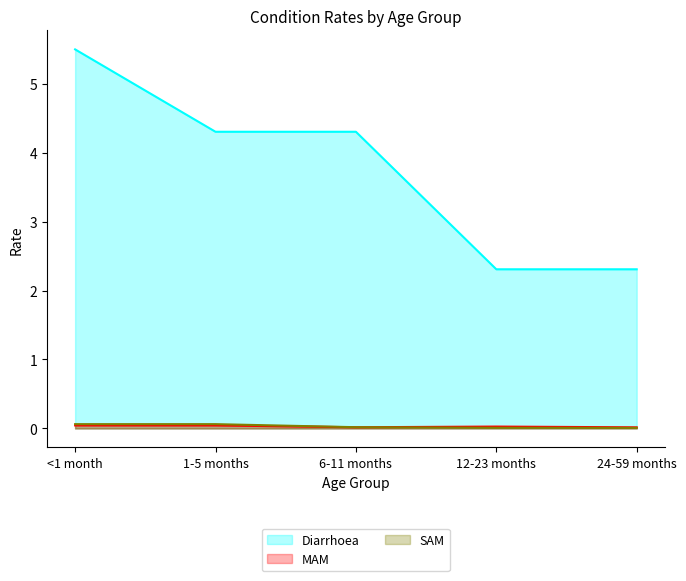

The MAM series shows 0.0 at <1 month. True or false?

True